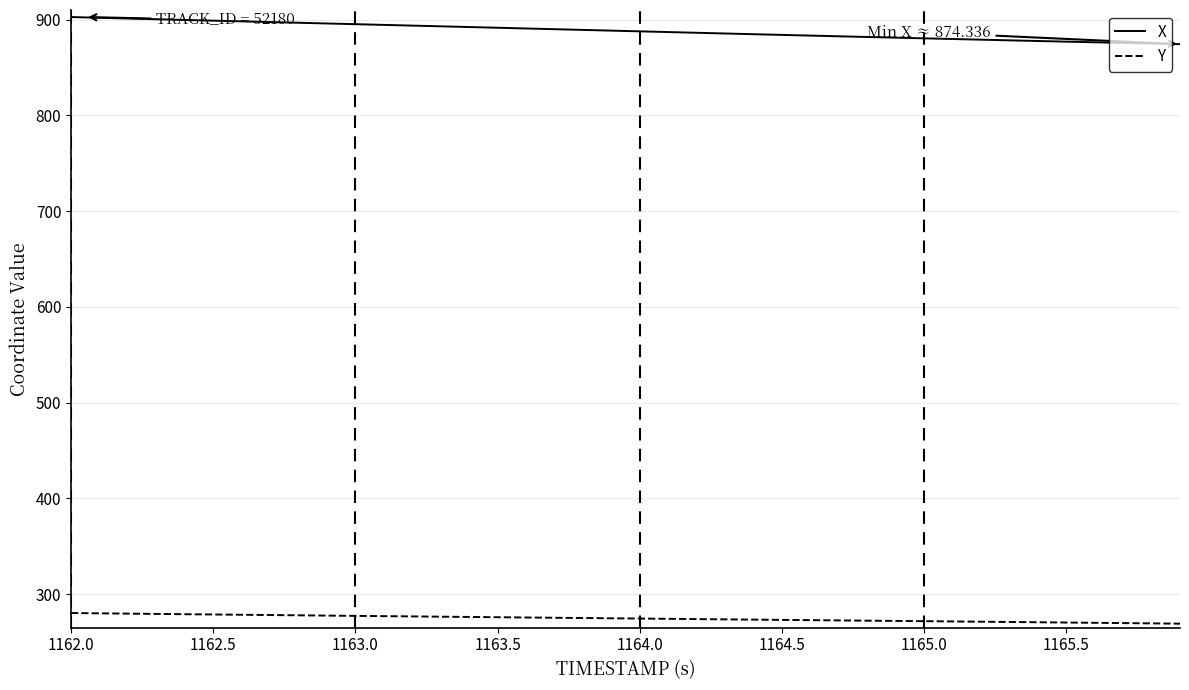

What is the minimum value for Y?

269.1